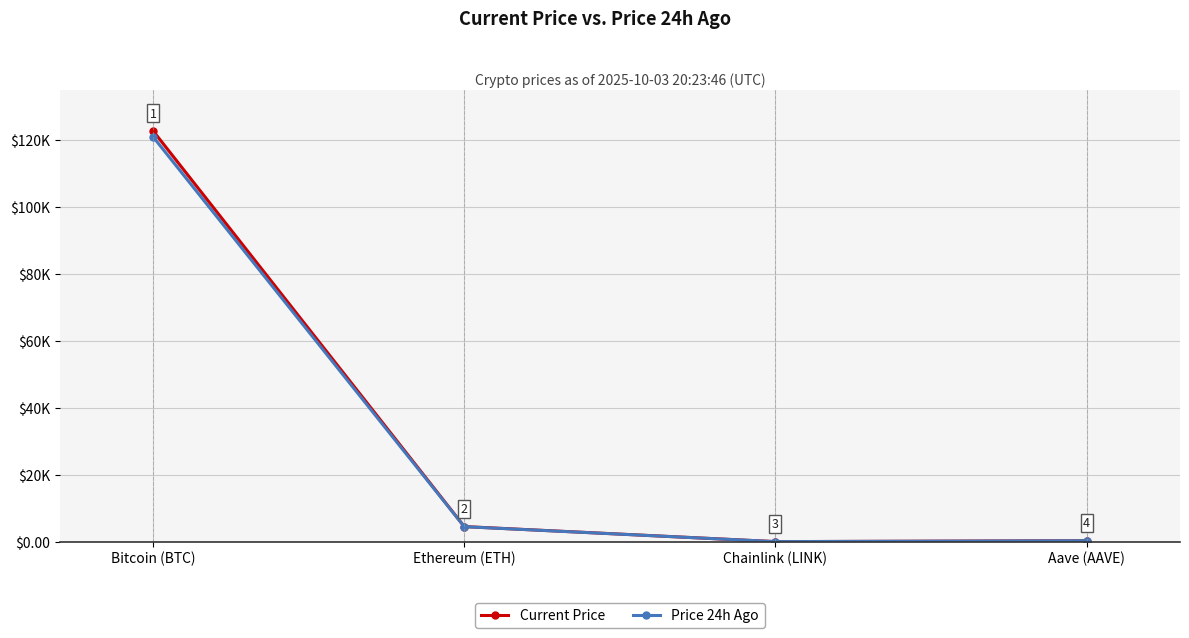

The value of Current Price at Chainlink (LINK) is 22.6. True or false?

True